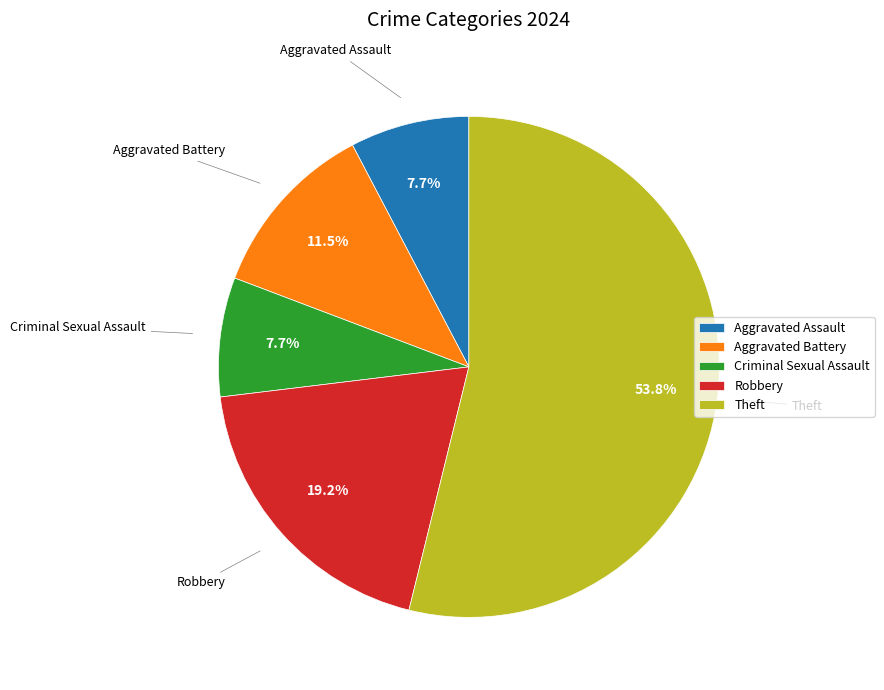

Combined, what portion of the pie is Criminal Sexual Assault and Robbery?

26.9%